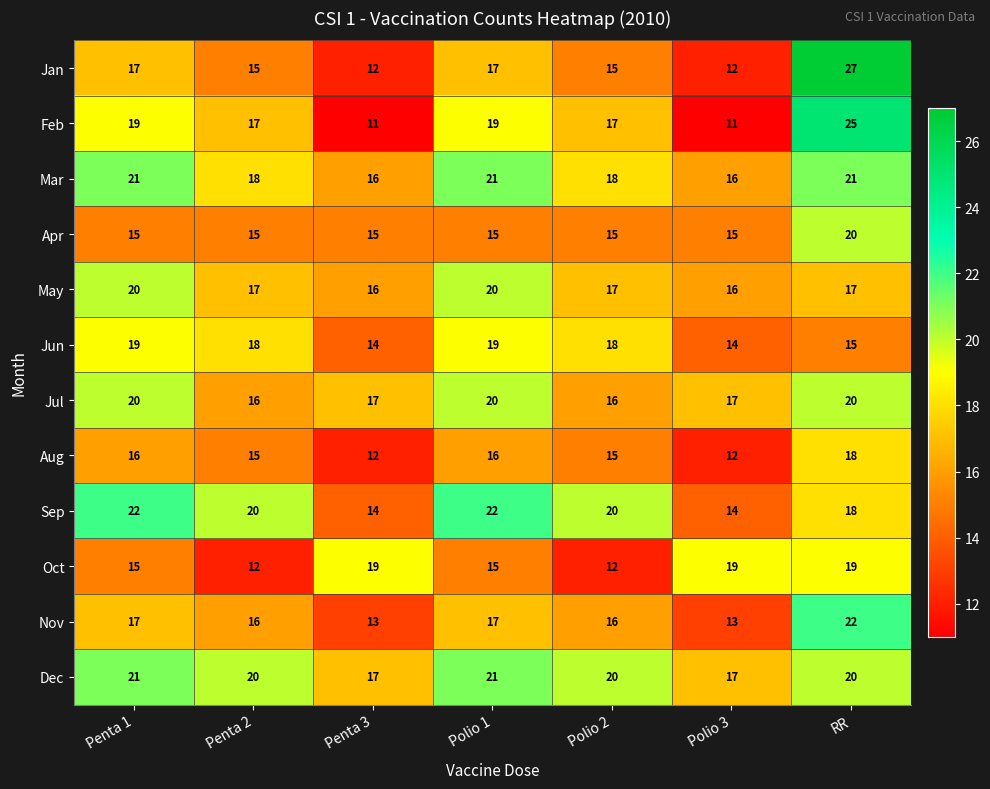

How many Nov values are between 13 and 17?

6